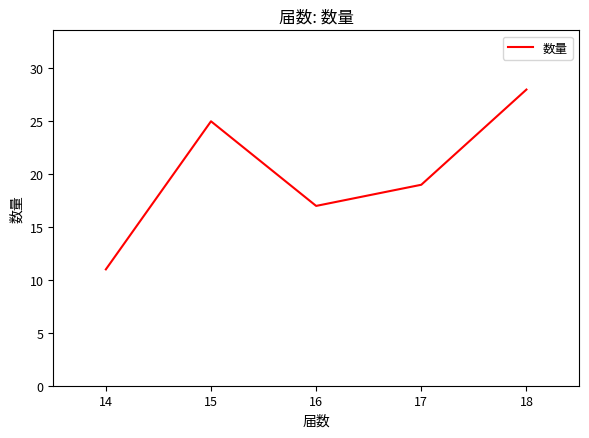

Rank the categories by value from highest to lowest.

18, 15, 17, 16, 14